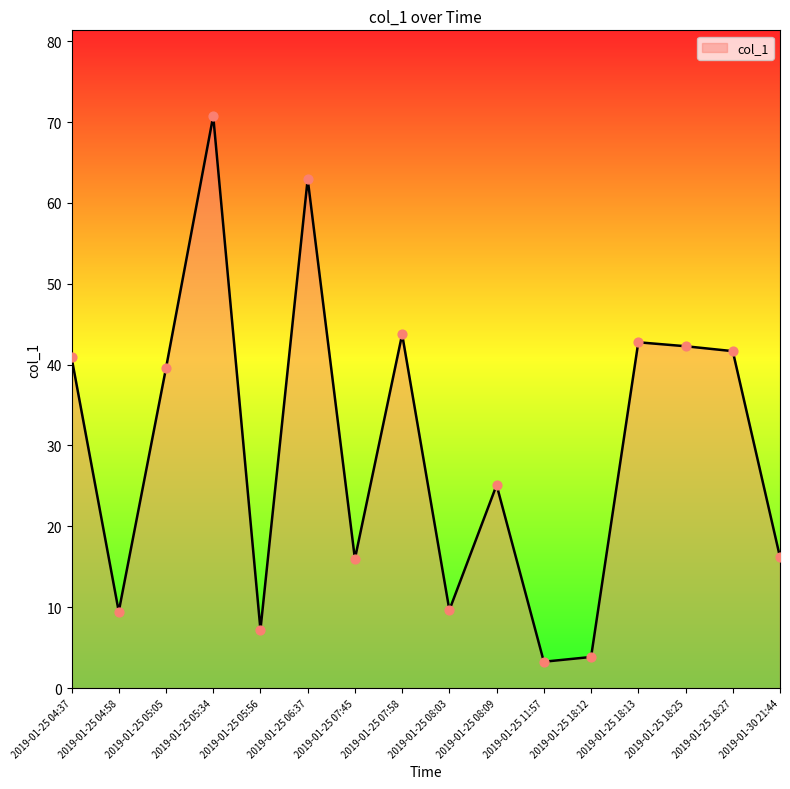

What is the change in value from 2019-01-25 05:05 to 2019-01-25 11:57?

-36.3